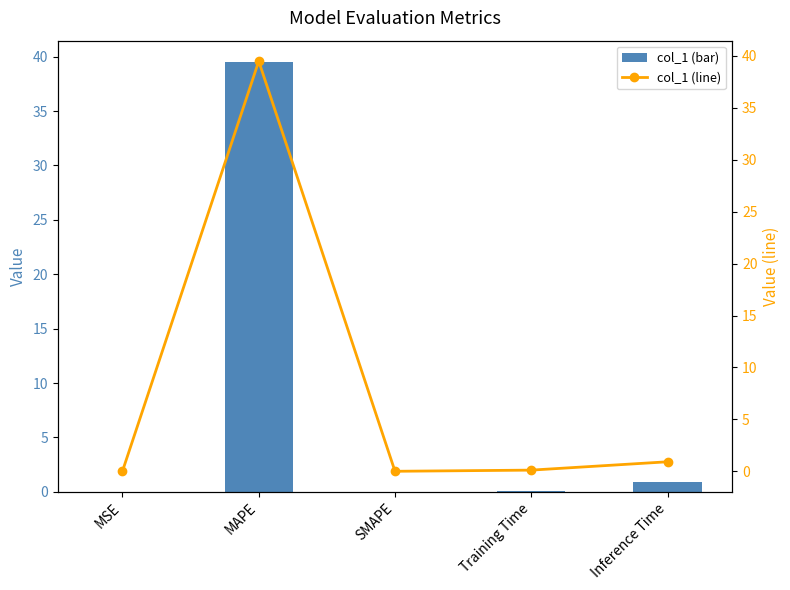

Reading left to right, transcribe all the data shown in this chart.

col_1: MSE=0.0	MAPE=39.5	SMAPE=0.0	Training Time=0.1	Inference Time=0.9
col_1 (line): MSE=0.0	MAPE=39.5	SMAPE=0.0	Training Time=0.1	Inference Time=0.9